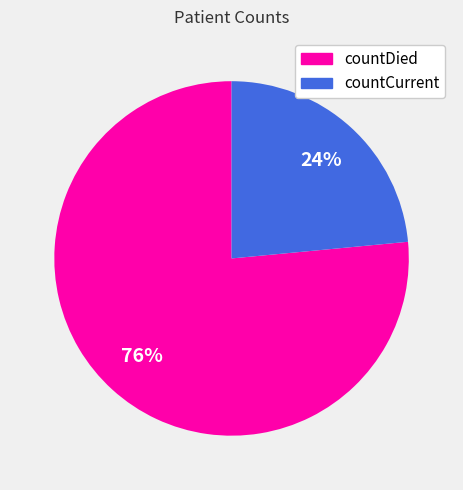

Does any single category account for the majority?

Yes